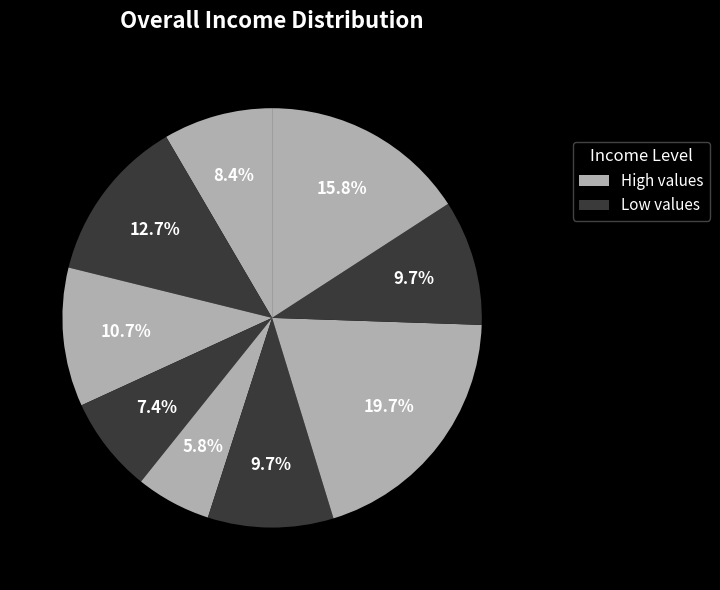

To the nearest percent, what is the difference between the largest and smallest slice percentages?

14%